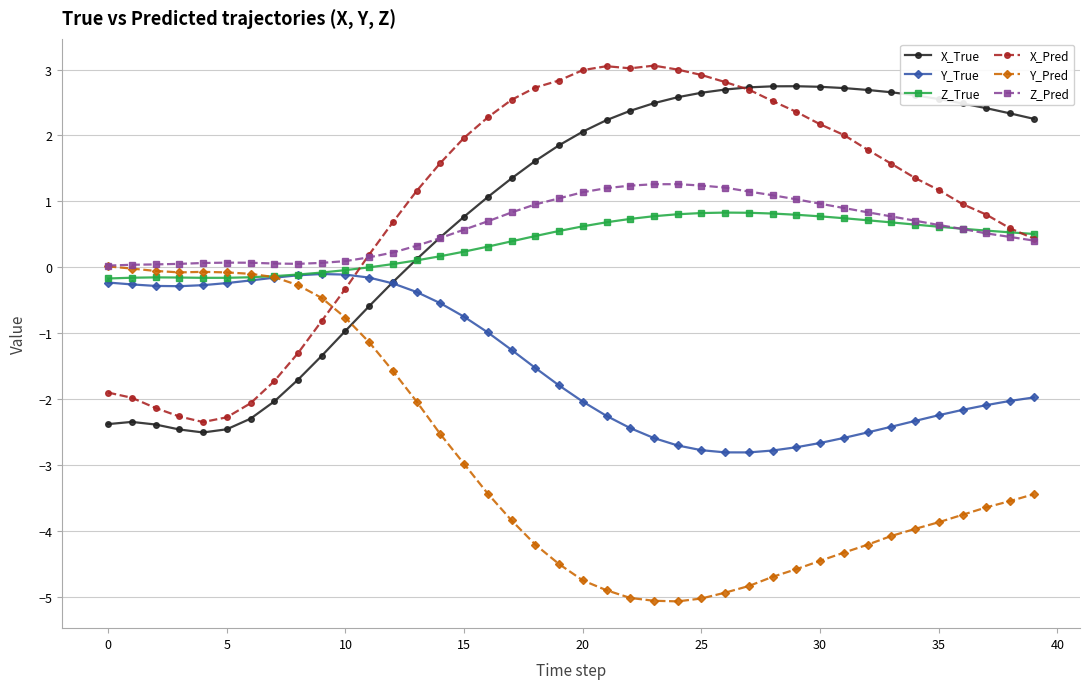

Which series ends up on top after the final intersection of X_Pred and Y_Pred?

X_Pred